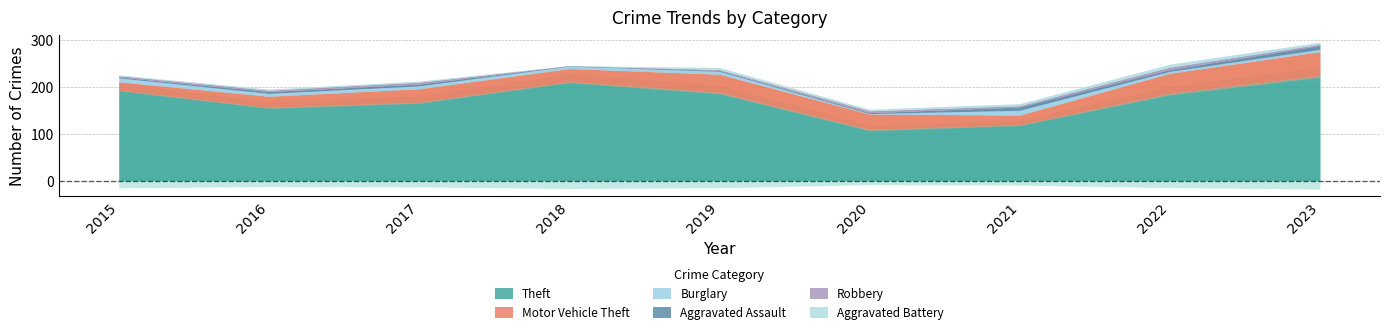

List the series in order of their peak value, lowest first.

Robbery, Aggravated Battery, Aggravated Assault, Burglary, Motor Vehicle Theft, Theft